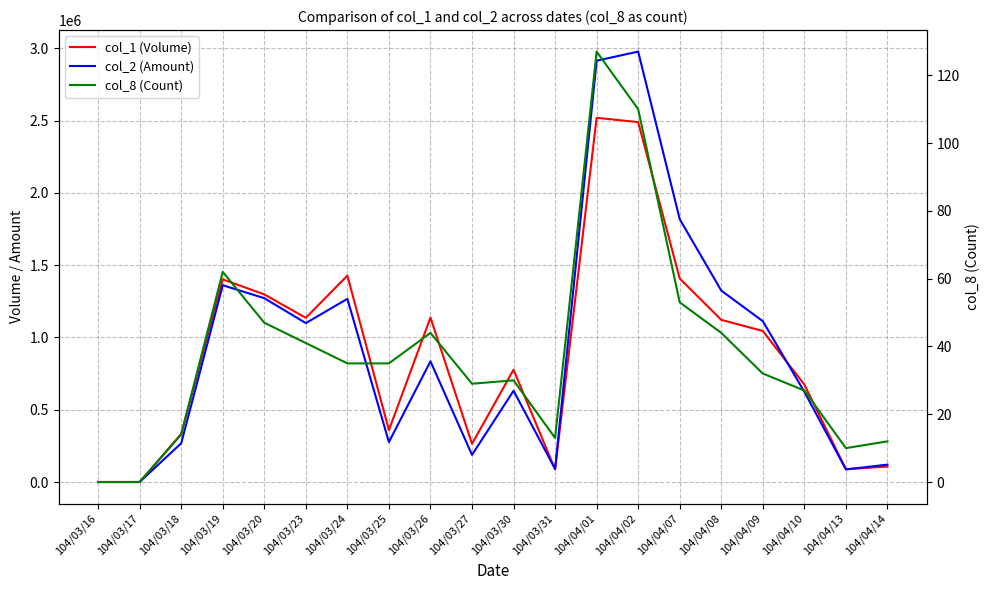

True or false: col_1 (Volume) and col_8 (Count) cross at least once.

False